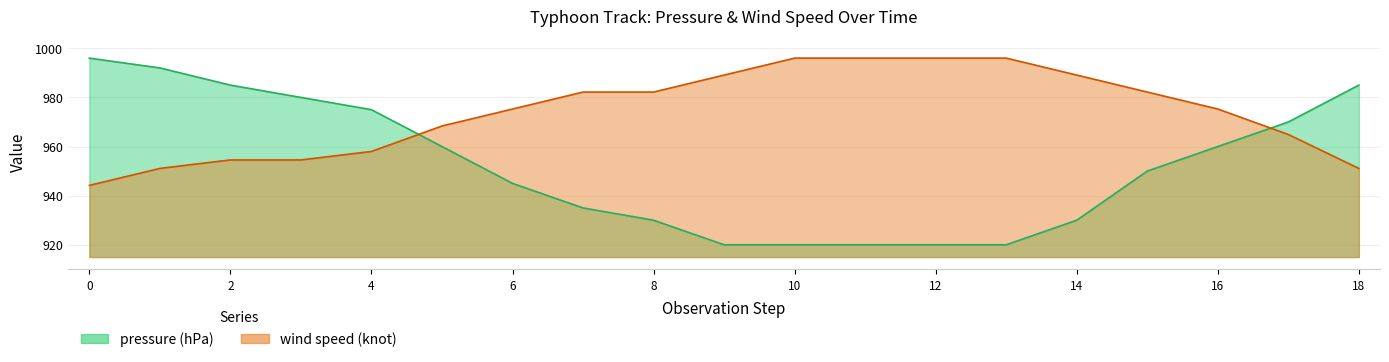

Between 5 and 6, which is larger?

5